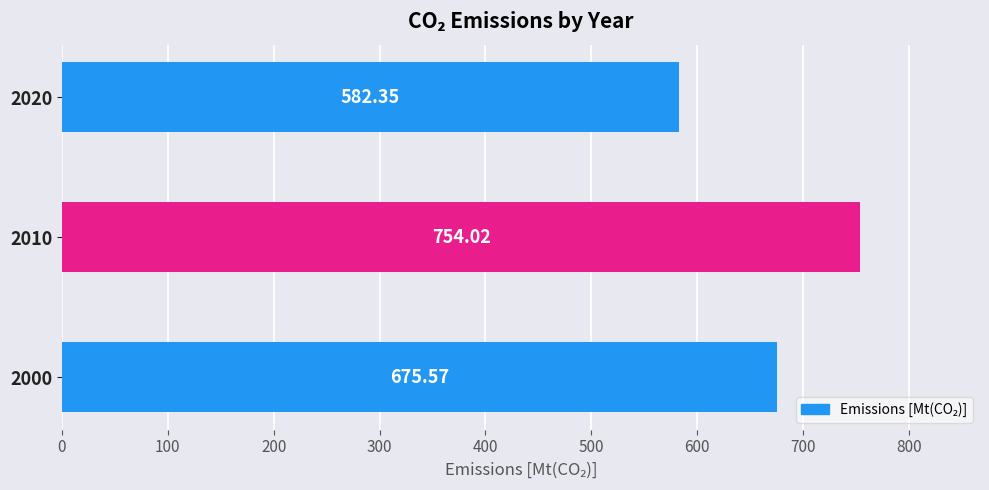

What is the sum of all values?

2011.9